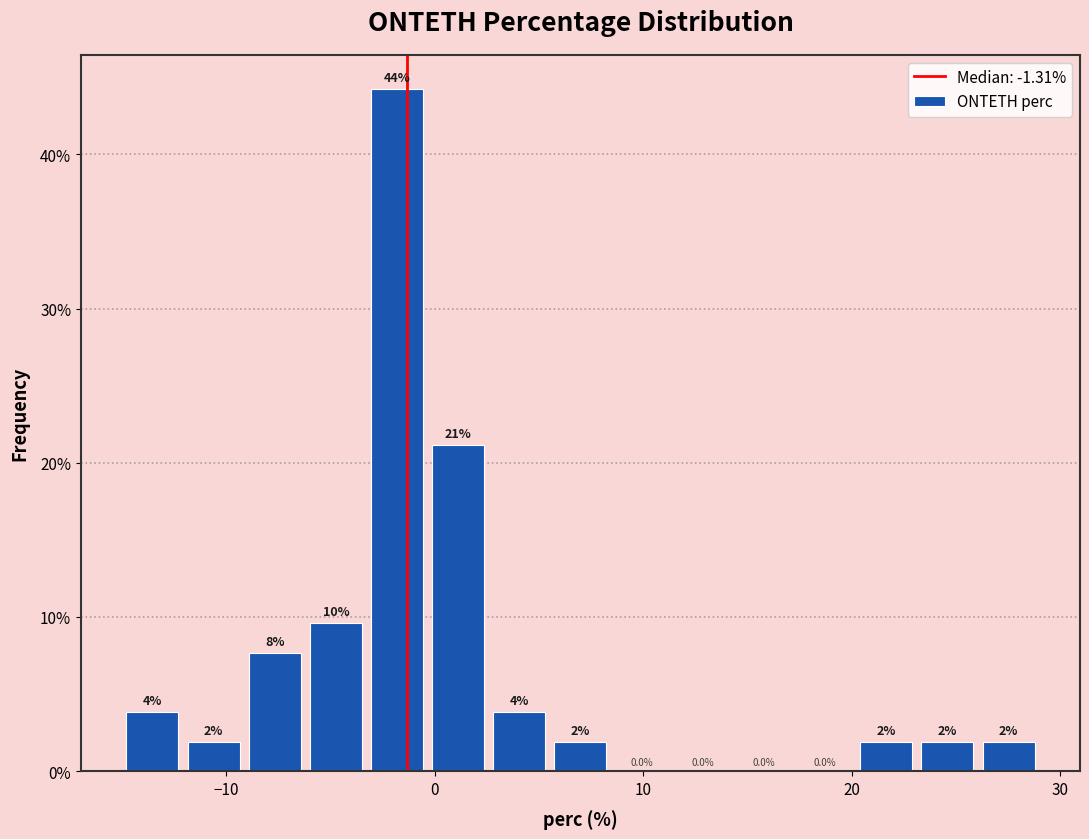

Around what value on the x-axis is the tallest bar? Give the approximate position of its centre, as read against the axis.

-2